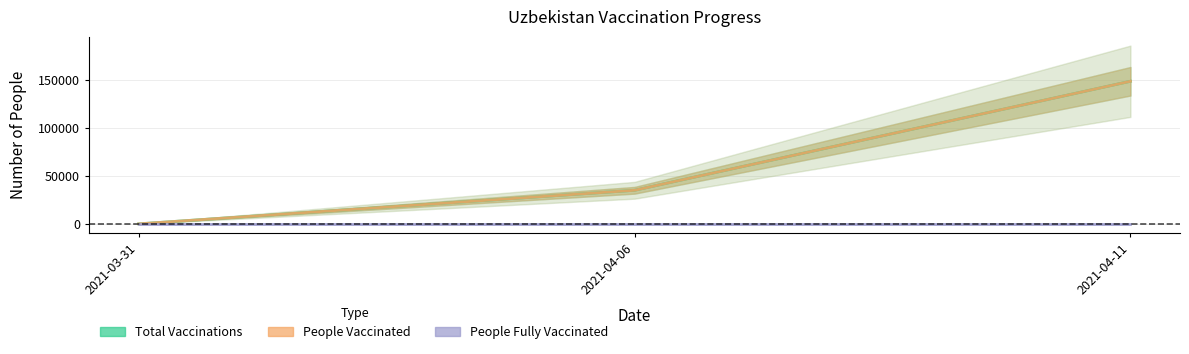

Between 2021-04-06 and 2021-04-11, which is larger?

2021-04-11